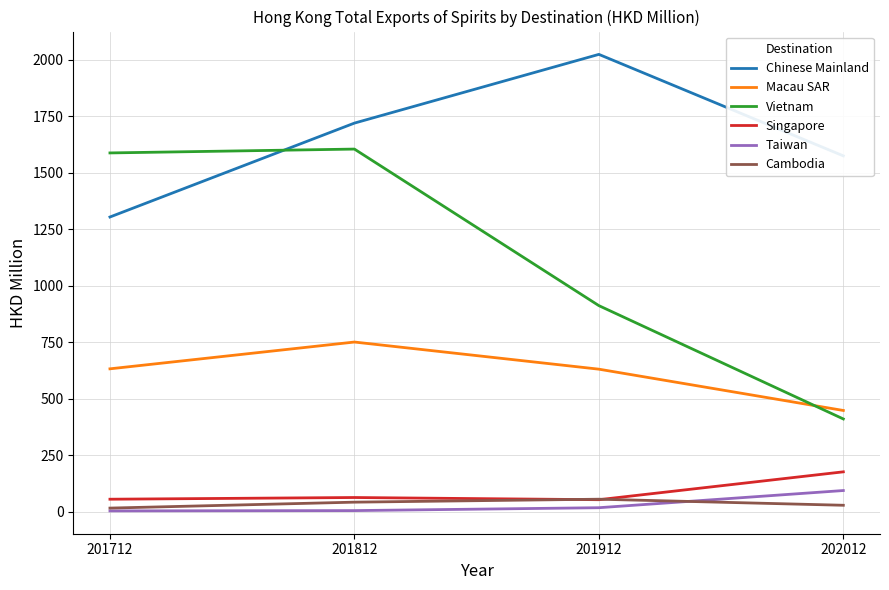

What is the difference between the Singapore values at 202012 and 201812?

113.6